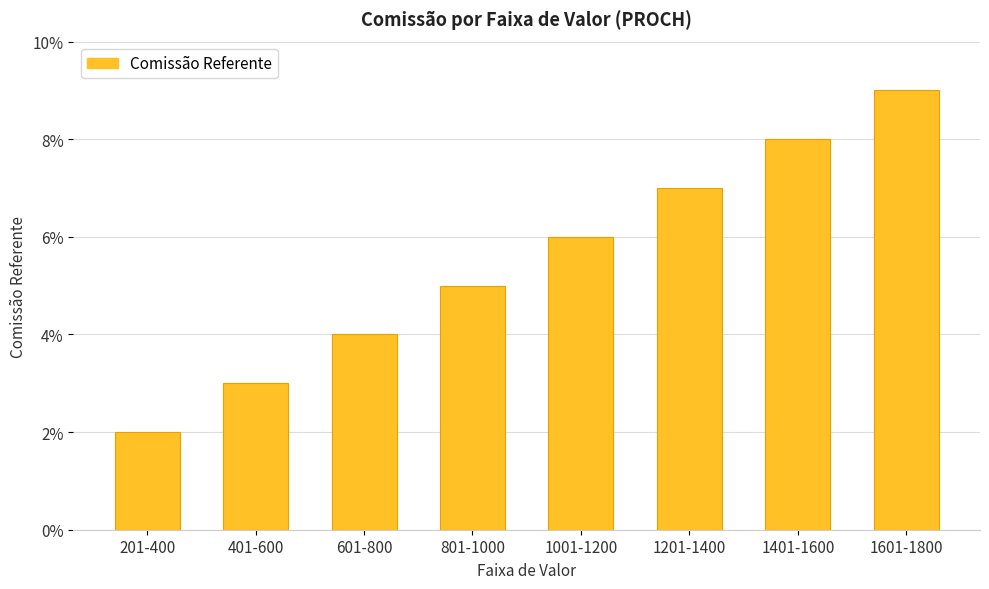

What is the sum of all values?

0.4